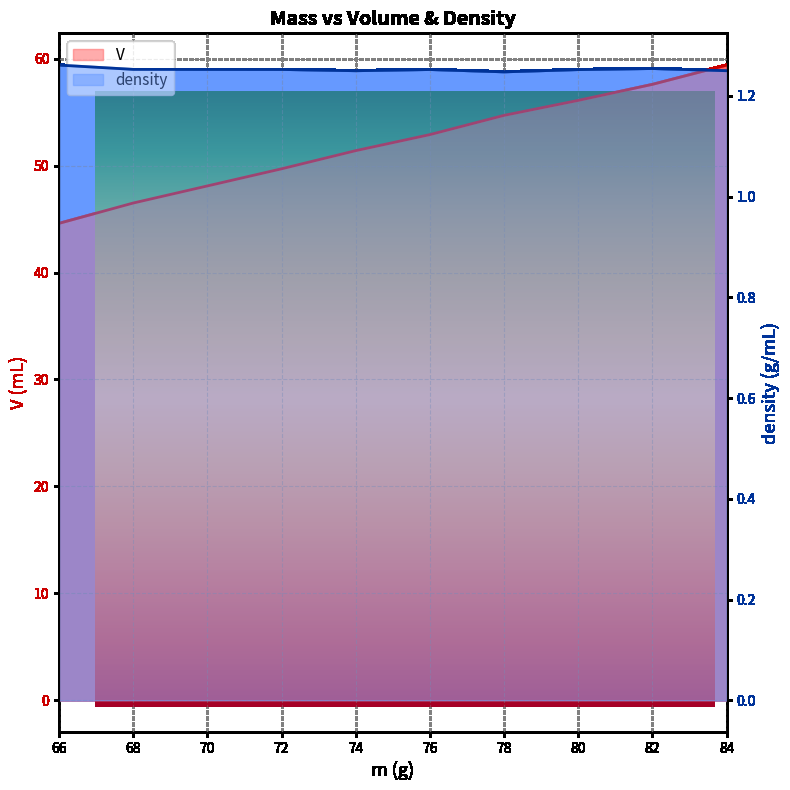

What is the value of the density point at the 4th from the left?

1.3